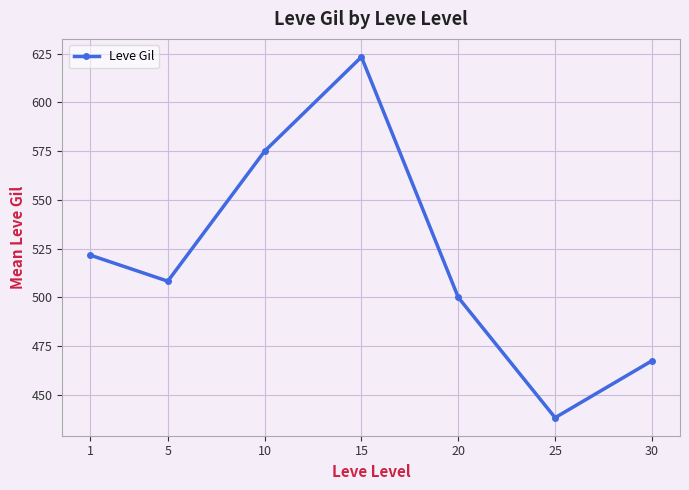

Reading left to right, what are all the values shown in this chart?

1=521.7	5=508.3	10=575.0	15=623.3	20=500.0	25=438.3	30=467.5